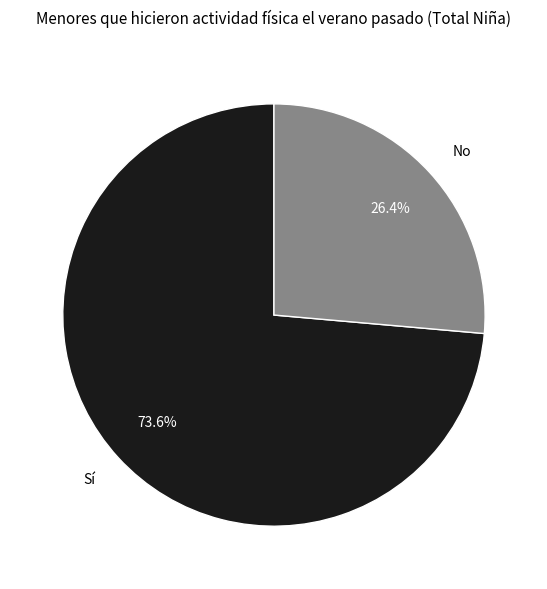

The No slice represents 26% of the pie. True or false?

True